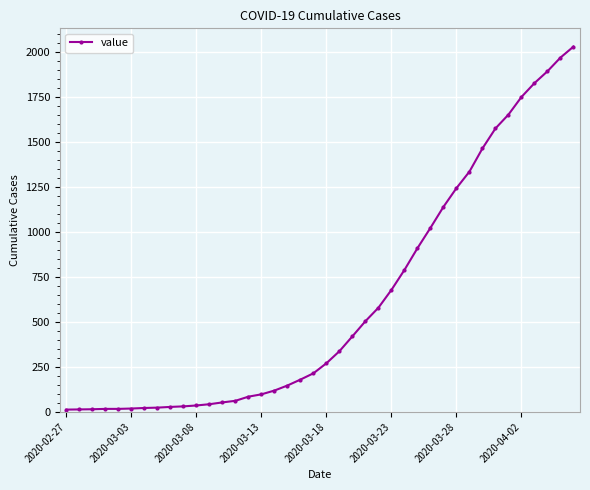

What is the difference between the maximum and minimum values?

2019